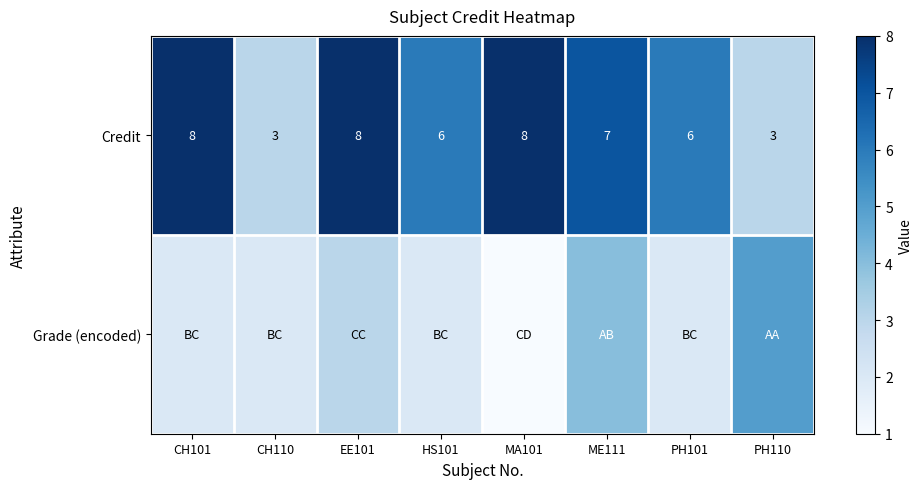

What is the spread (max minus min) of values at PH101?

4